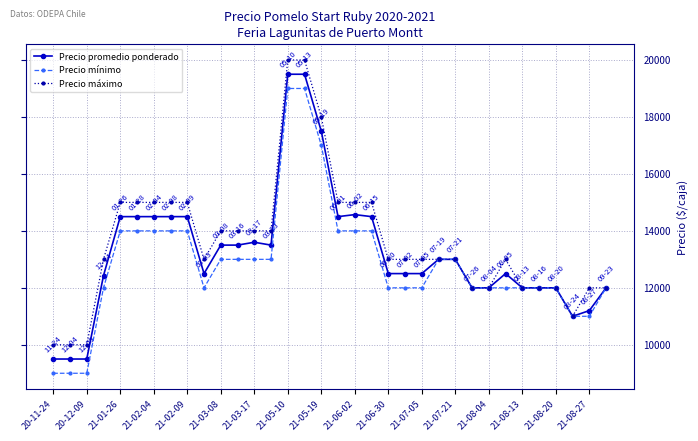

Is this an area chart (filled region under the line)?

No